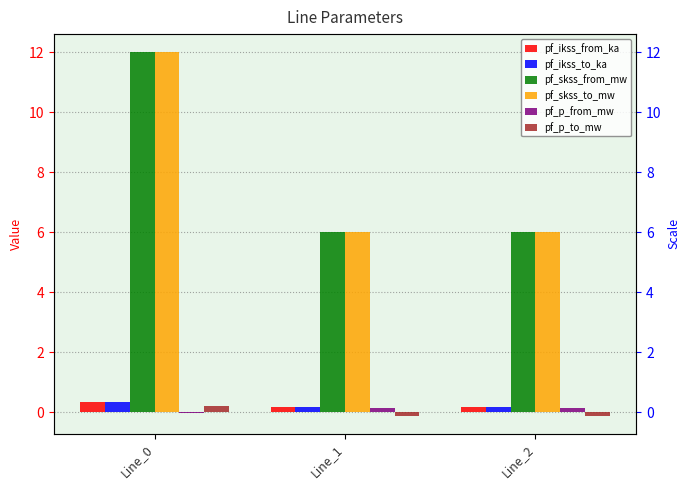

Between Line_0 and Line_1, which series saw the biggest shift?

pf_skss_from_mw